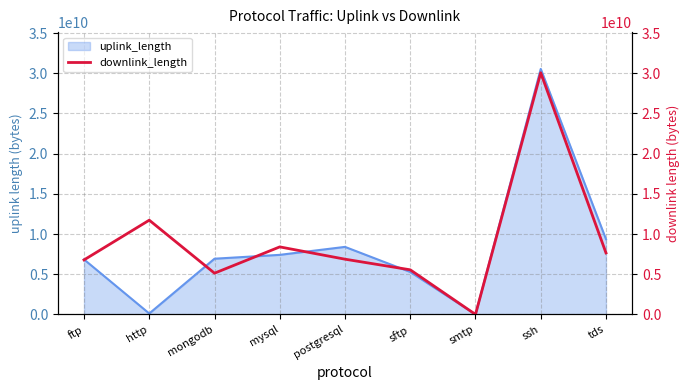

The uplink_length series shows 43363173843 at ssh. True or false?

False